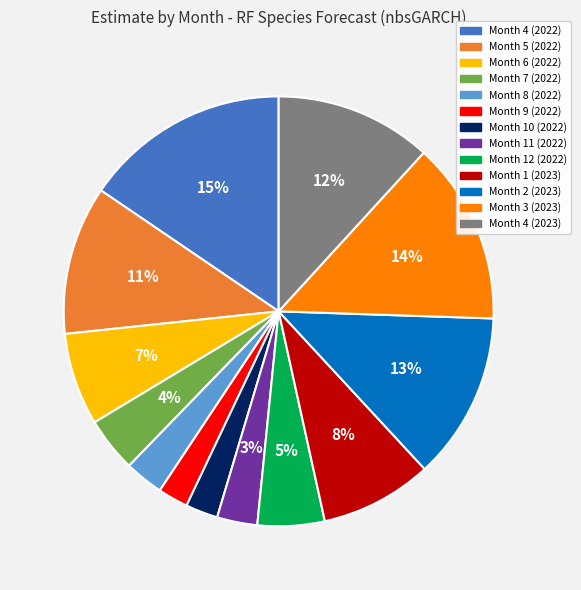

Is Month 12 (2022) the majority of the pie?

No